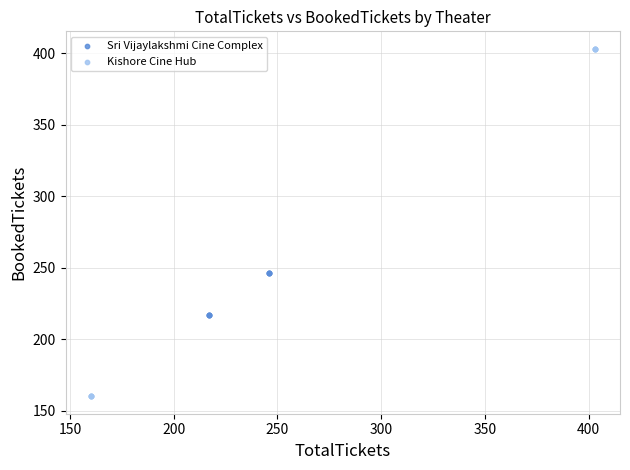

Which series has the largest Y range (max minus min)?

Kishore Cine Hub